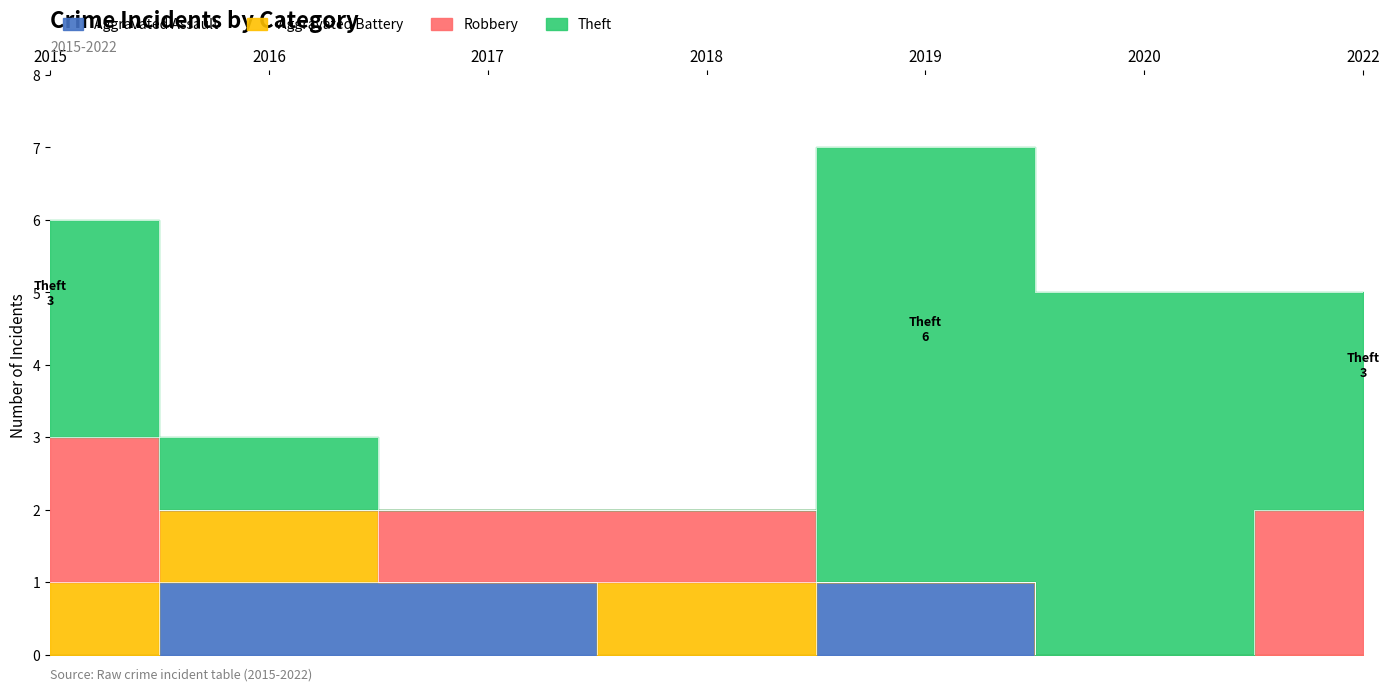

Where is Robbery nearest to the value 1?

2017